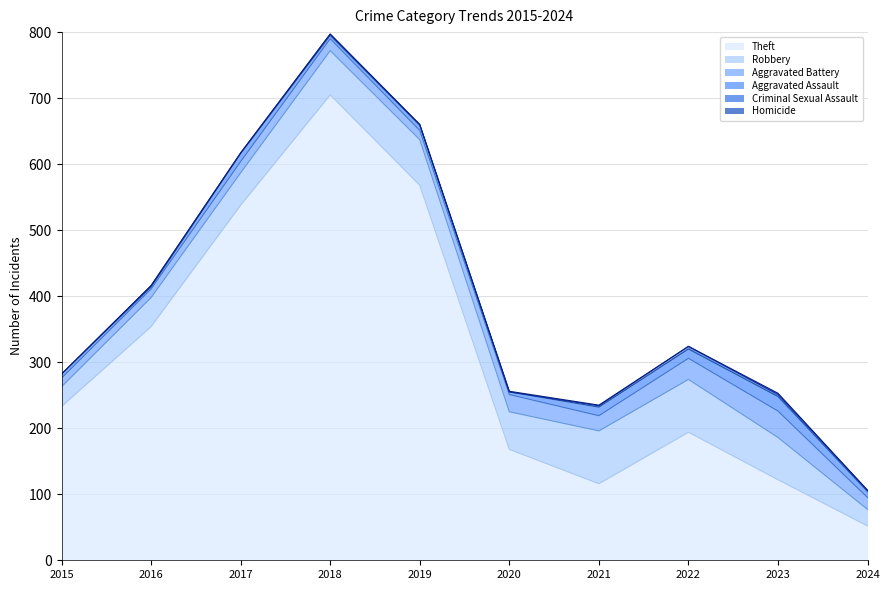

How many data points in Criminal Sexual Assault are less than 2?

4